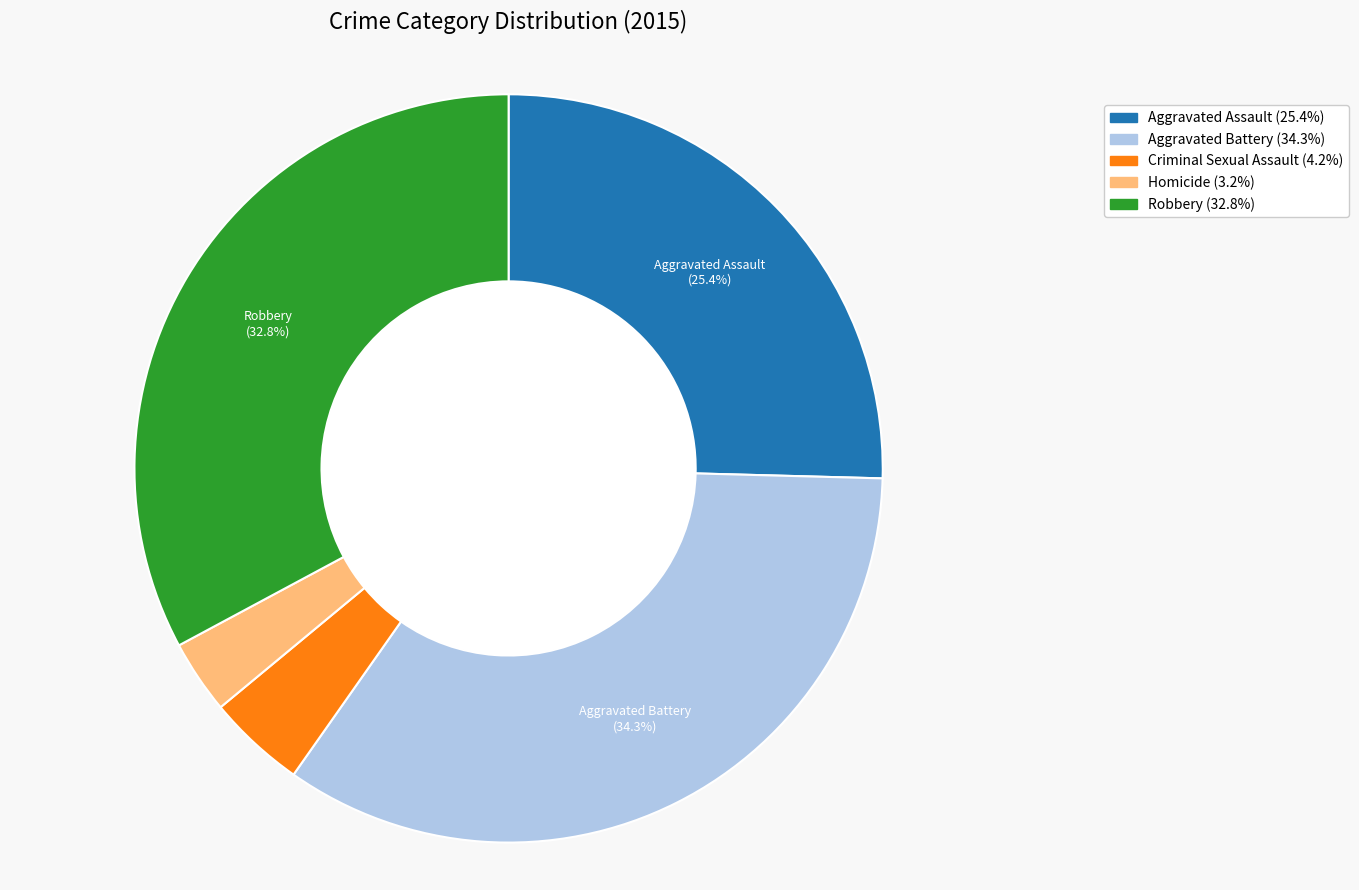

To the nearest percent, what is the combined percentage of Criminal Sexual Assault and Aggravated Assault?

30%